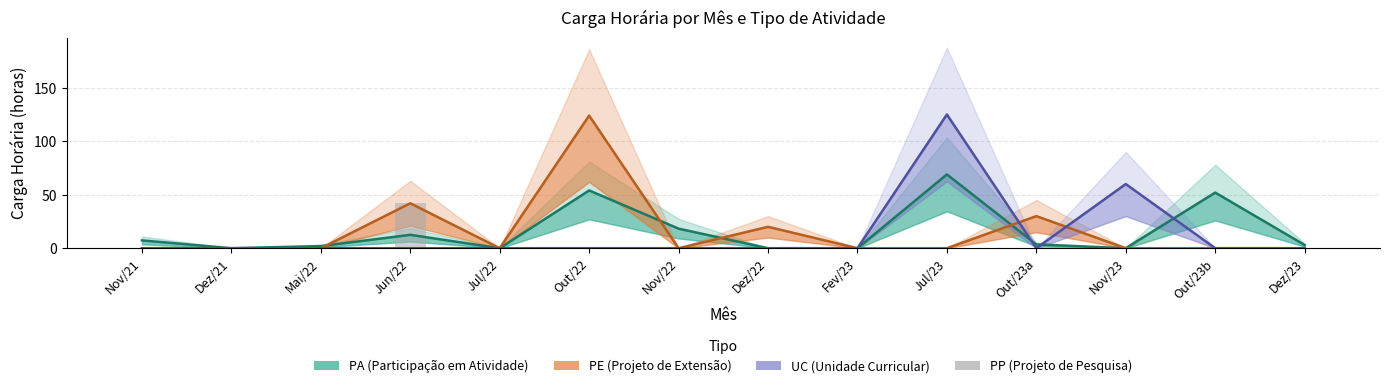

The PP (Projeto de Pesquisa) series shows 0.0 at Jul/23. True or false?

True